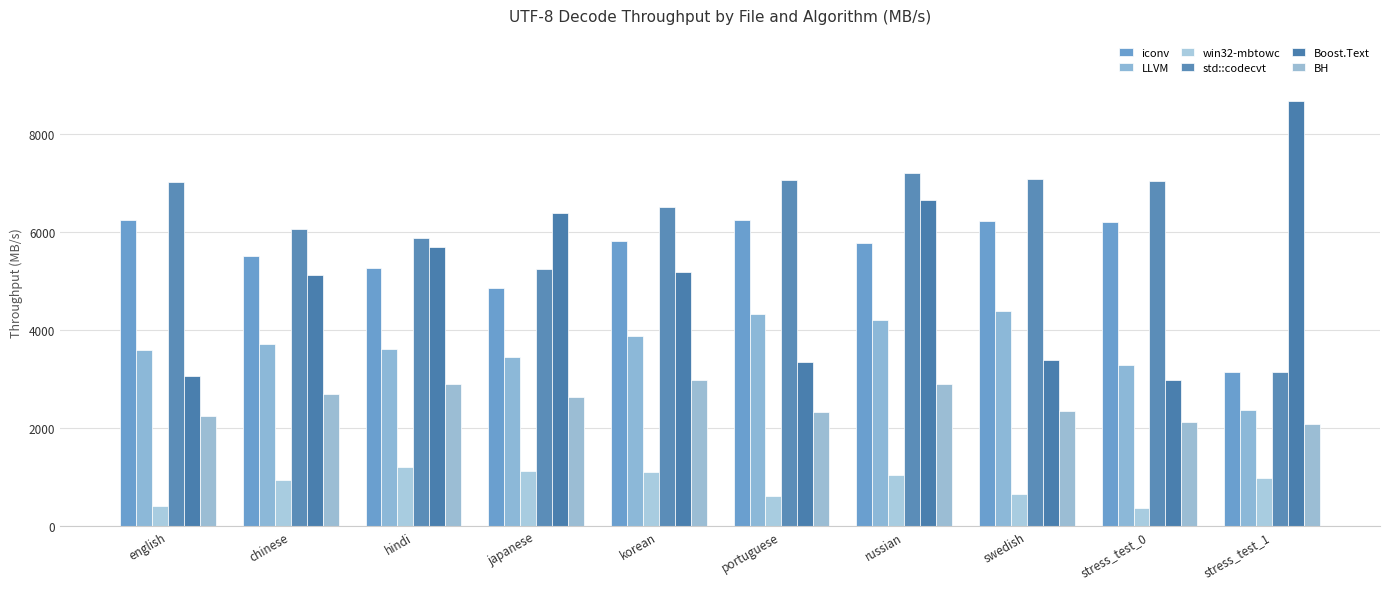

Is it true that std::codecvt equals 3134 at stress_test_1?

True